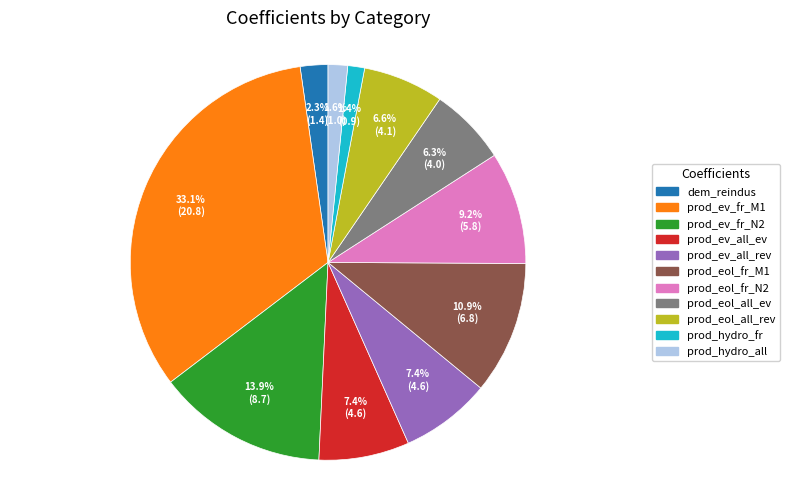

Is there a majority slice in this chart?

No